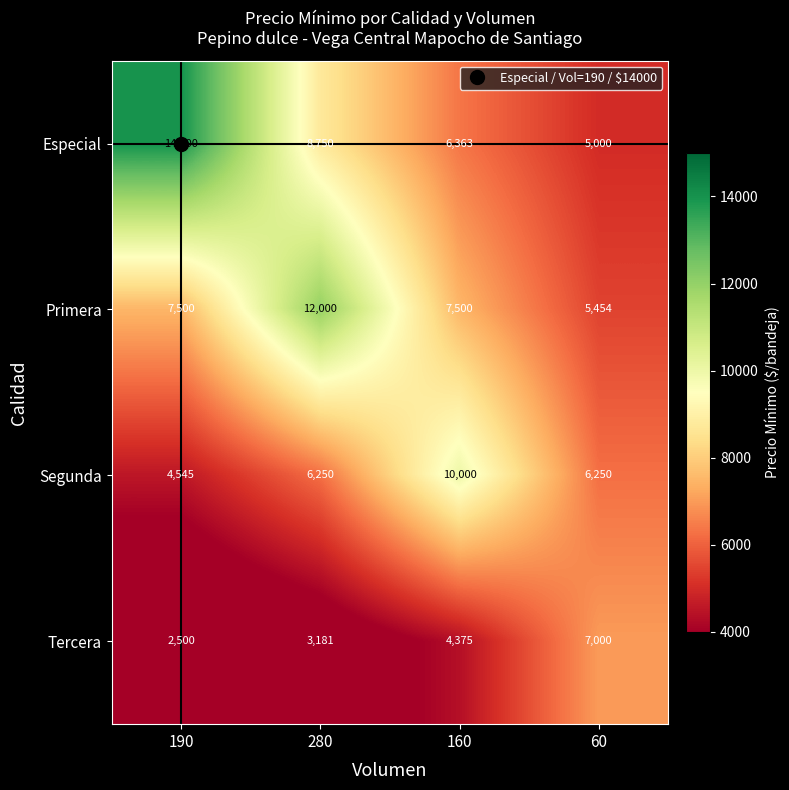

At how many categories does at least one series exceed 4034?

4